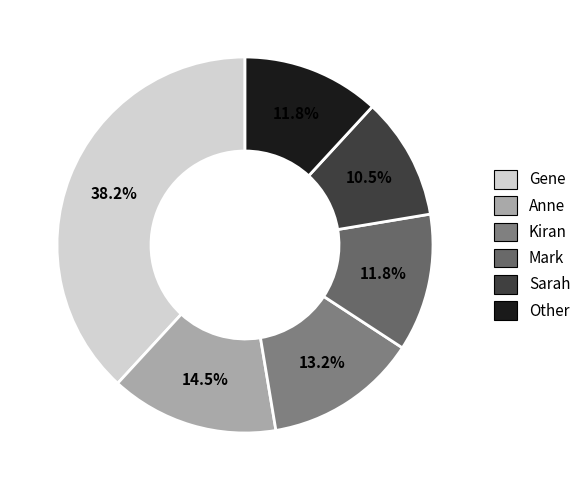

To the nearest percent, what percentage of the pie is Mark?

12%